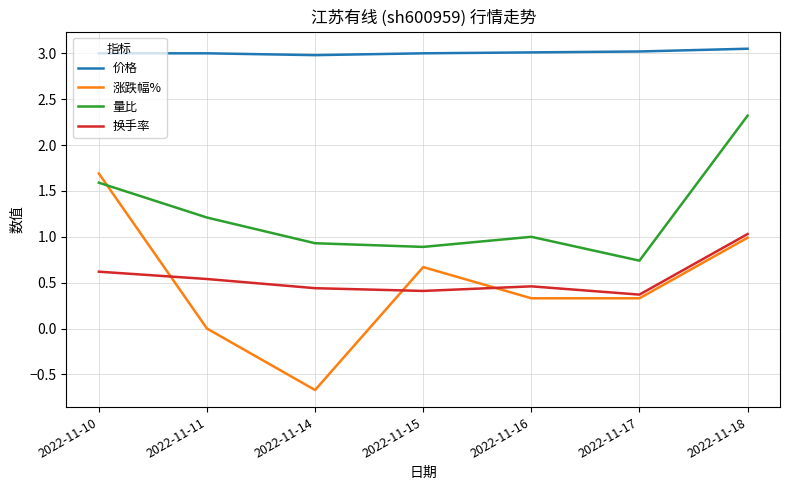

Does the chart display data point markers on the line(s)?

No